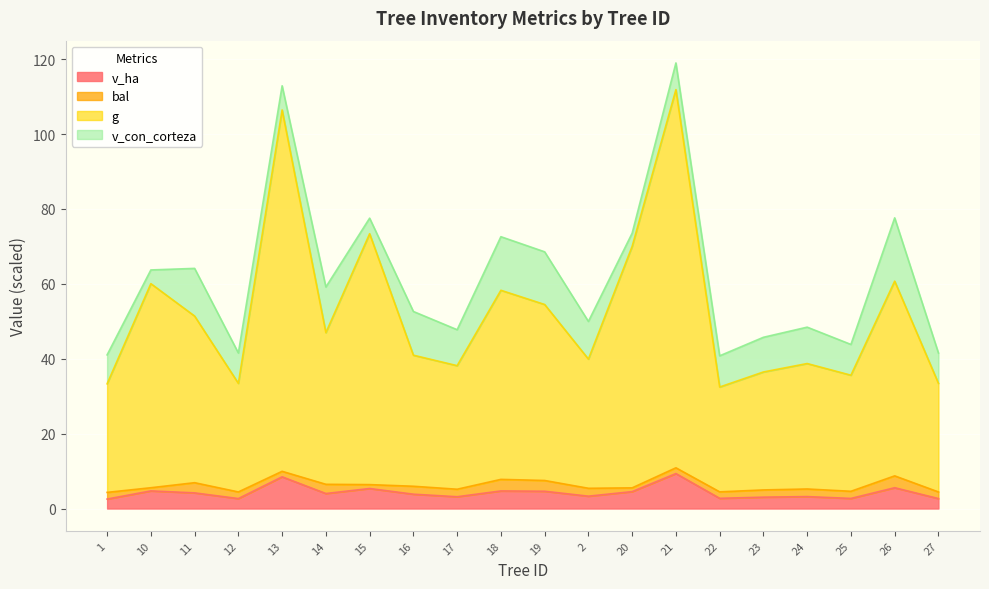

True or false: g and v_ha intersect in this chart.

False